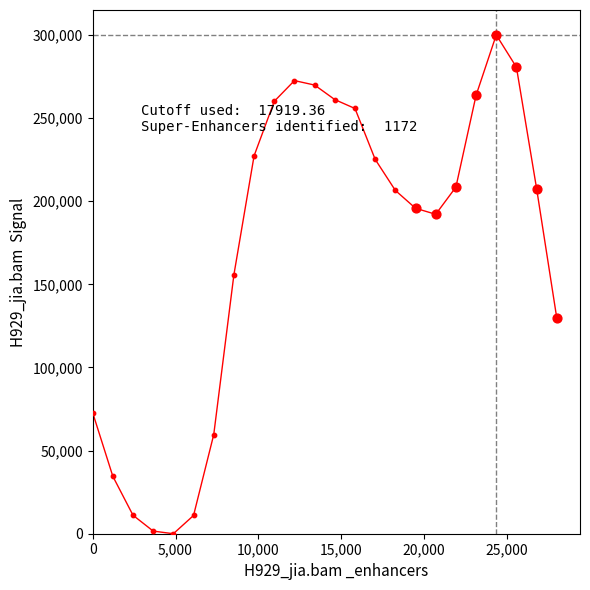

What is the difference between the maximum and minimum values?

300000.0